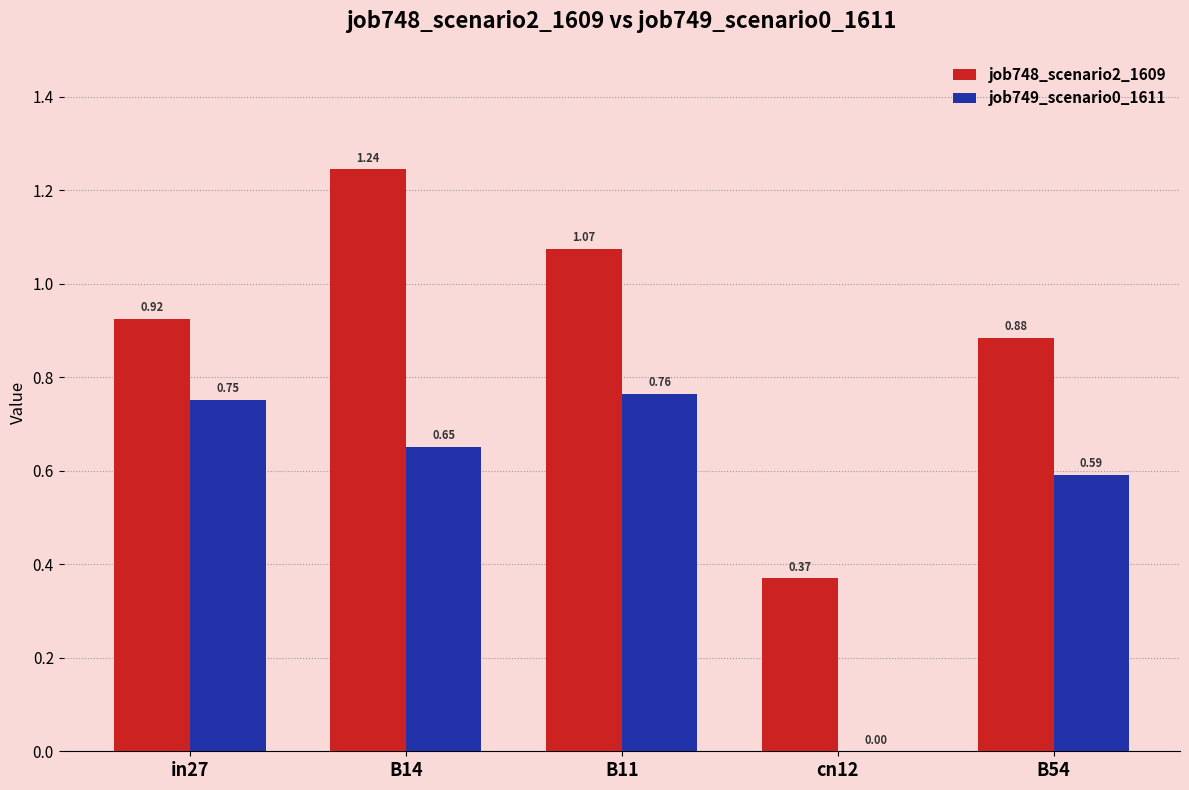

At which label is job749_scenario0_1611 closest to 0?

cn12